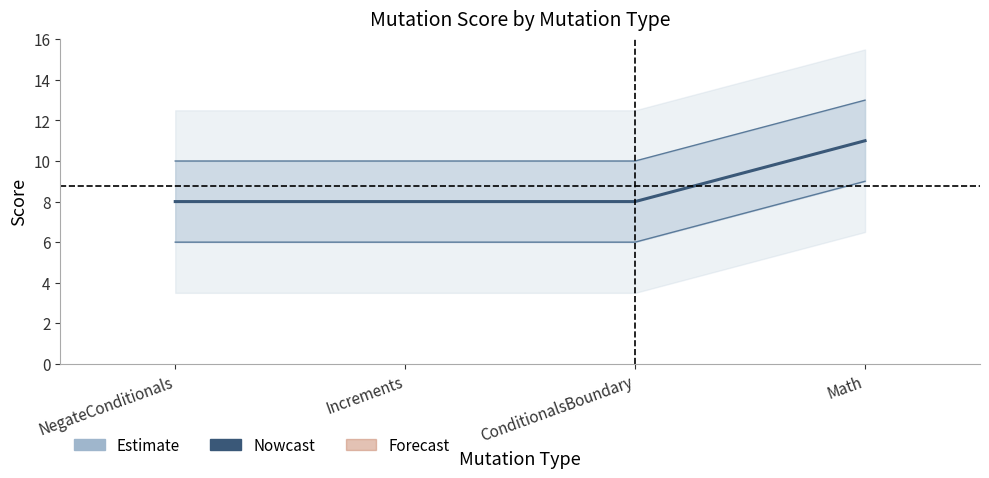

What is the label of the 1st point from the right?

Math